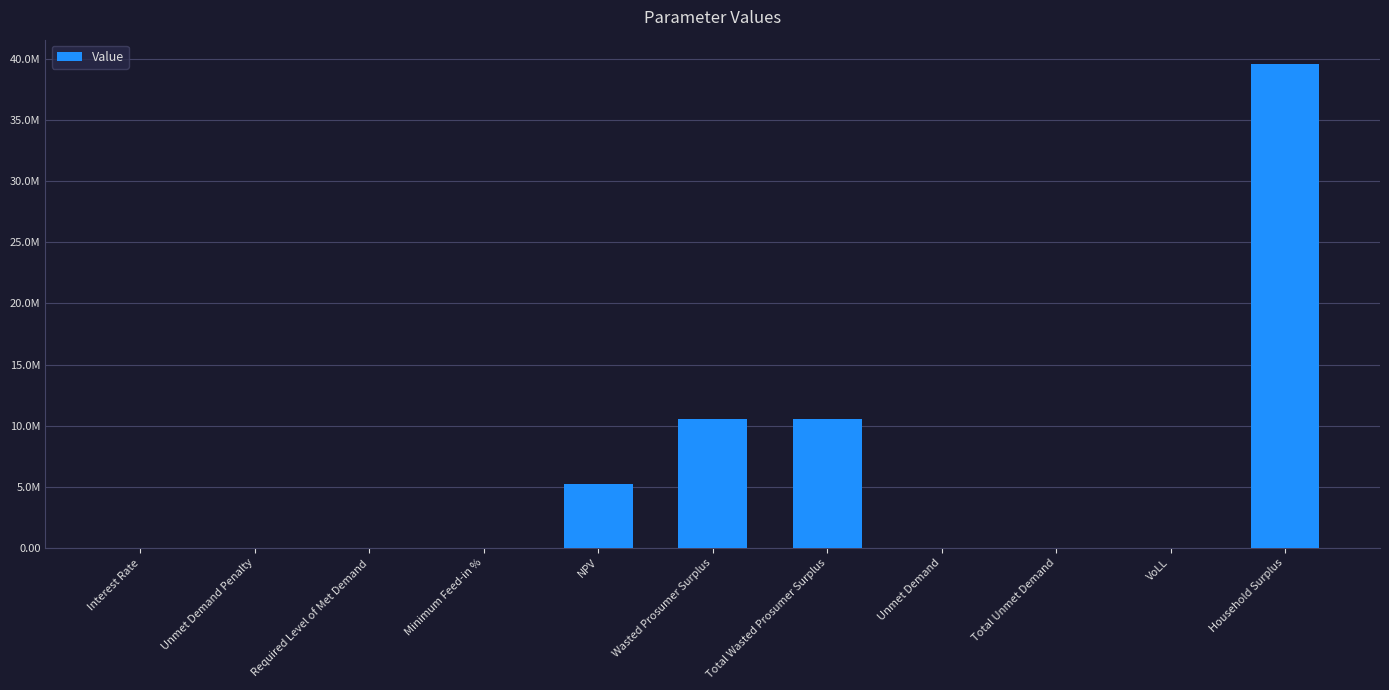

Rank the categories by value from lowest to highest.

Unmet Demand Penalty, Required Level of Met Demand, Minimum Feed-in %, Interest Rate, VoLL, Unmet Demand, Total Unmet Demand, NPV, Wasted Prosumer Surplus, Total Wasted Prosumer Surplus, Household Surplus